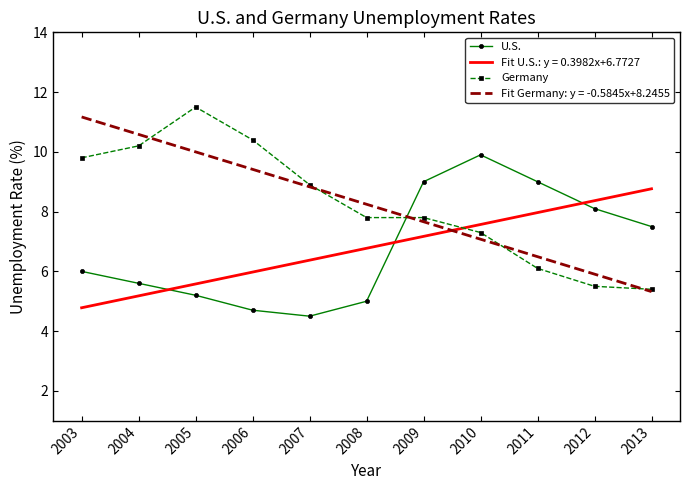

What is the average value of the U.S. series?

6.8